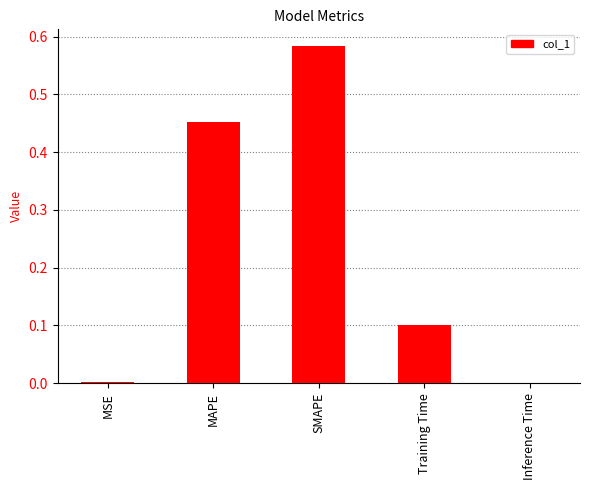

What is the change in value from SMAPE to Inference Time?

-0.6